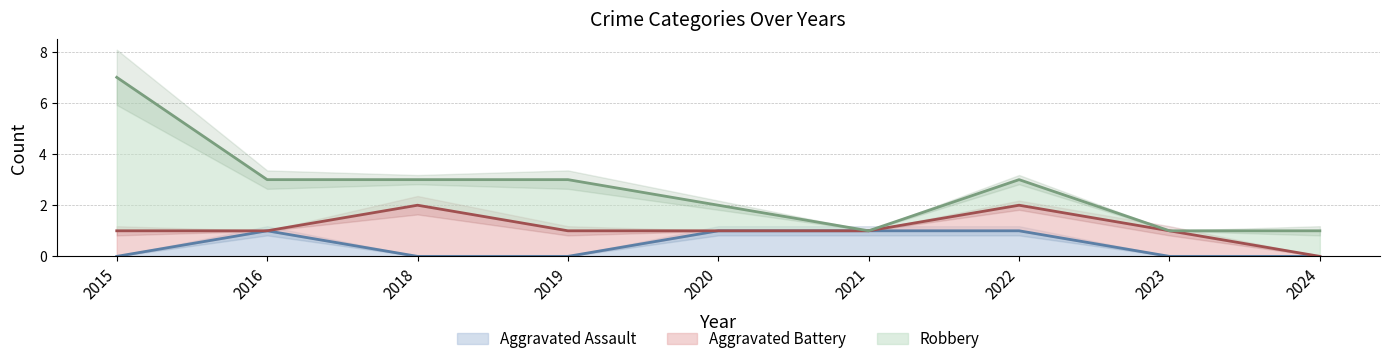

What is the difference between the maximum and minimum values in the Aggravated Assault series?

1